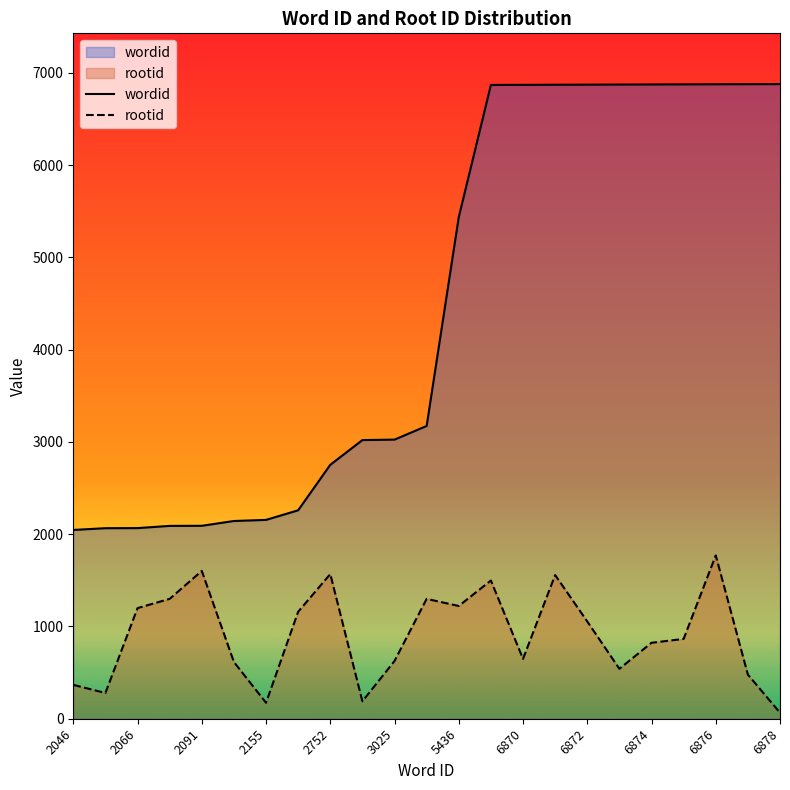

True or false: rootid and wordid intersect in this chart.

False